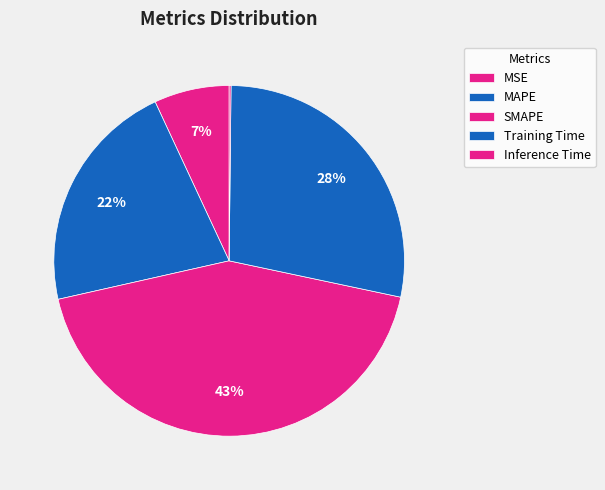

What is the change in value from MAPE to Training Time?

+0.3